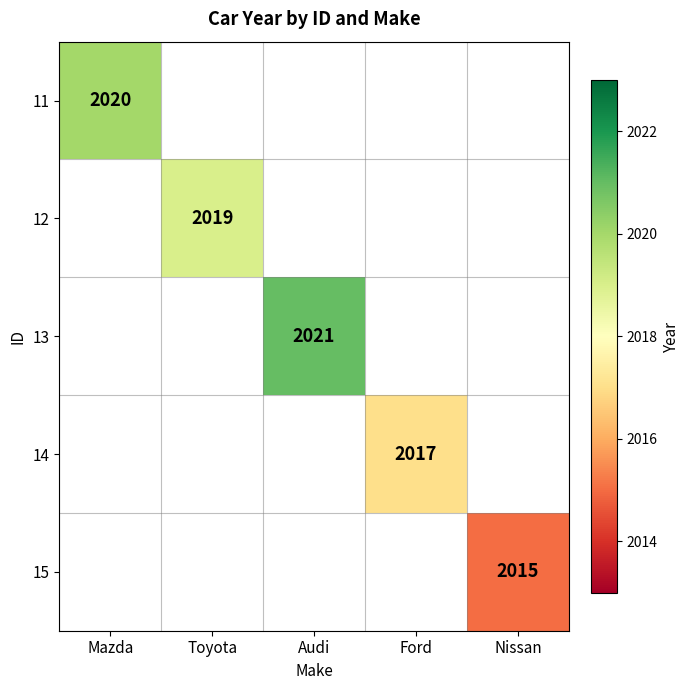

At how many categories does at least one series exceed 2015?

4